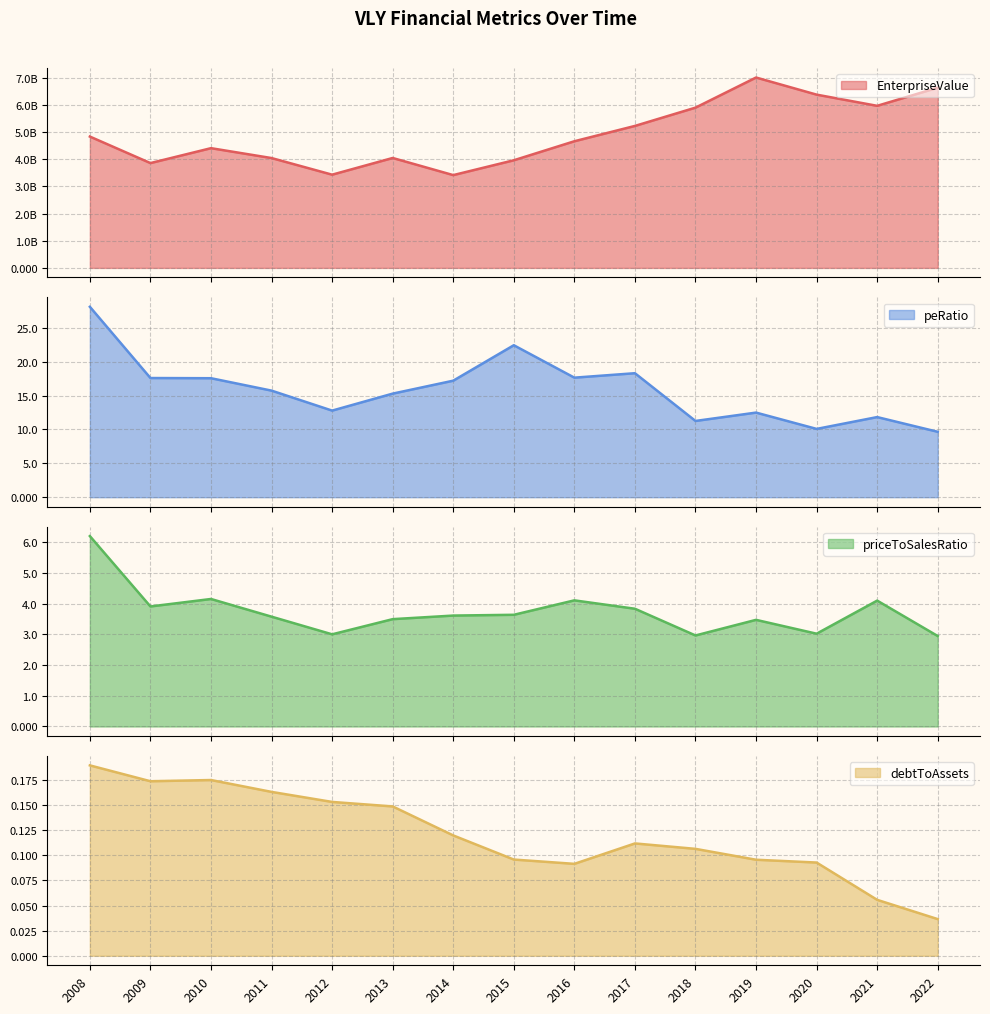

What is the sum of all priceToSalesRatio values?

56.1